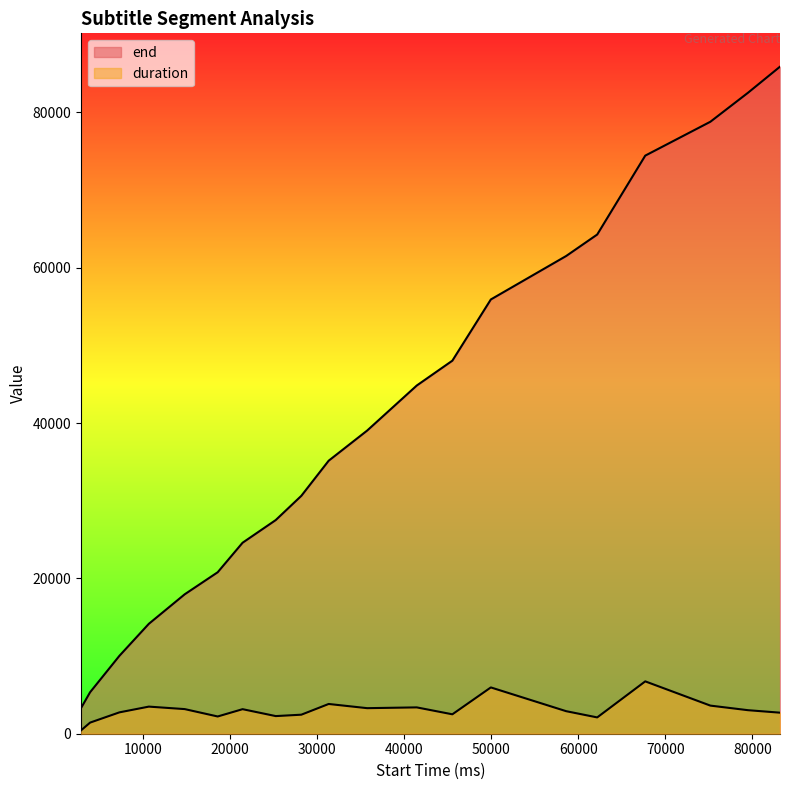

What is the value of the duration point at the 18th from the left?

3620